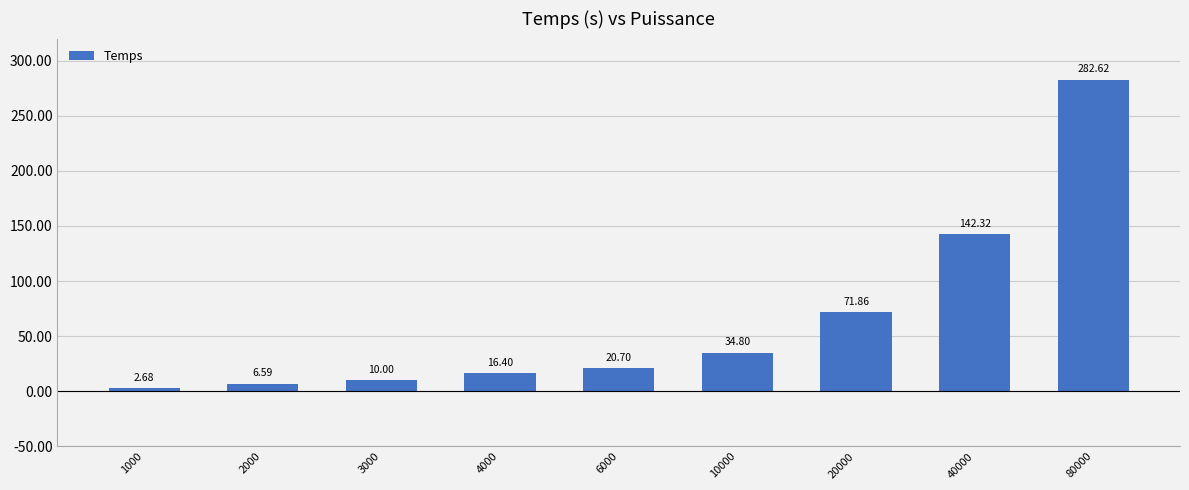

What is the maximum value shown in the chart?

282.6